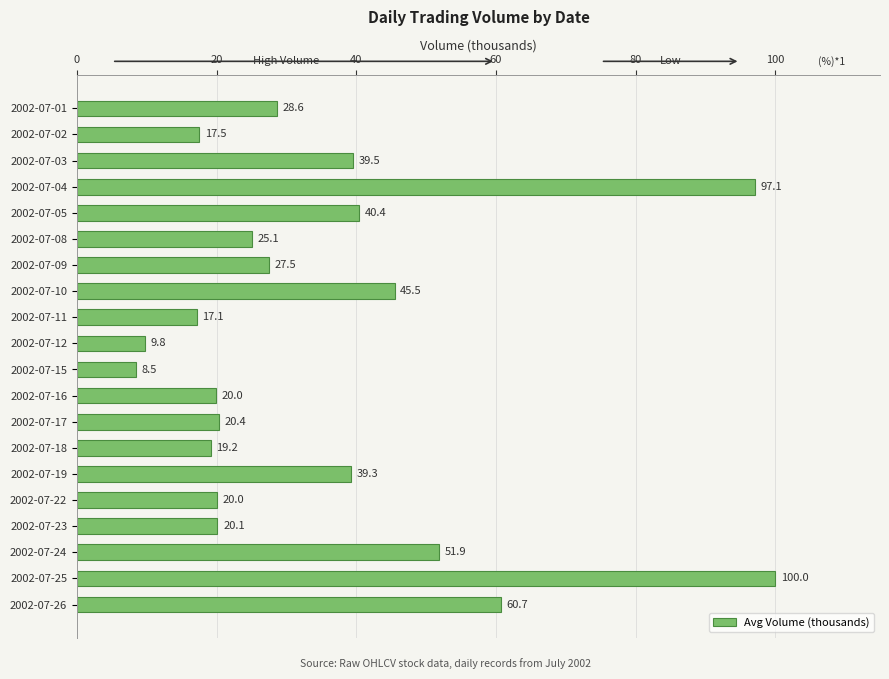

Are the bars horizontal?

Yes